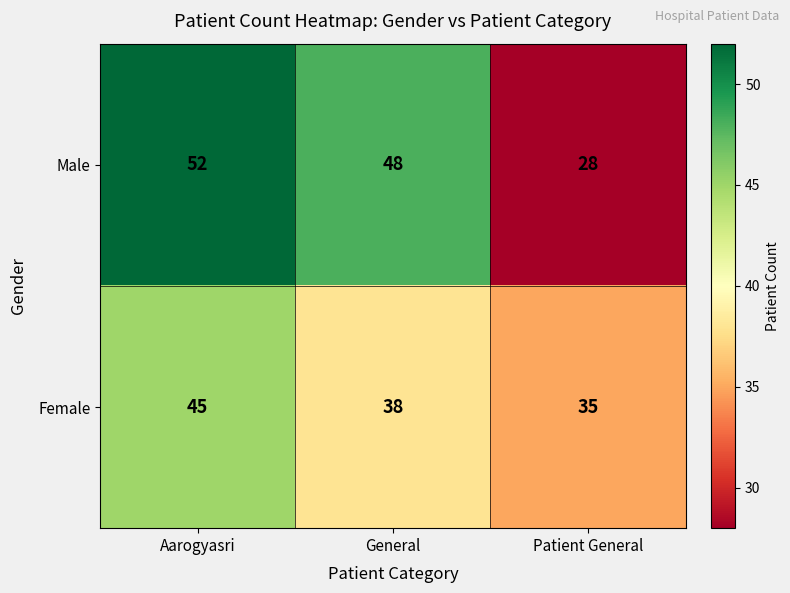

Reading right to left, list all the values displayed in this chart.

Male: Patient General=28	General=48	Aarogyasri=52
Female: Patient General=35	General=38	Aarogyasri=45